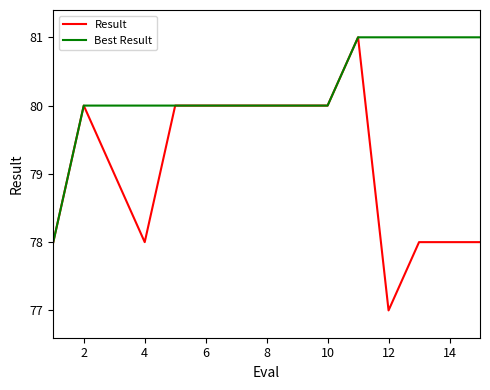

What are all the series names shown in the legend?

Result, Best Result